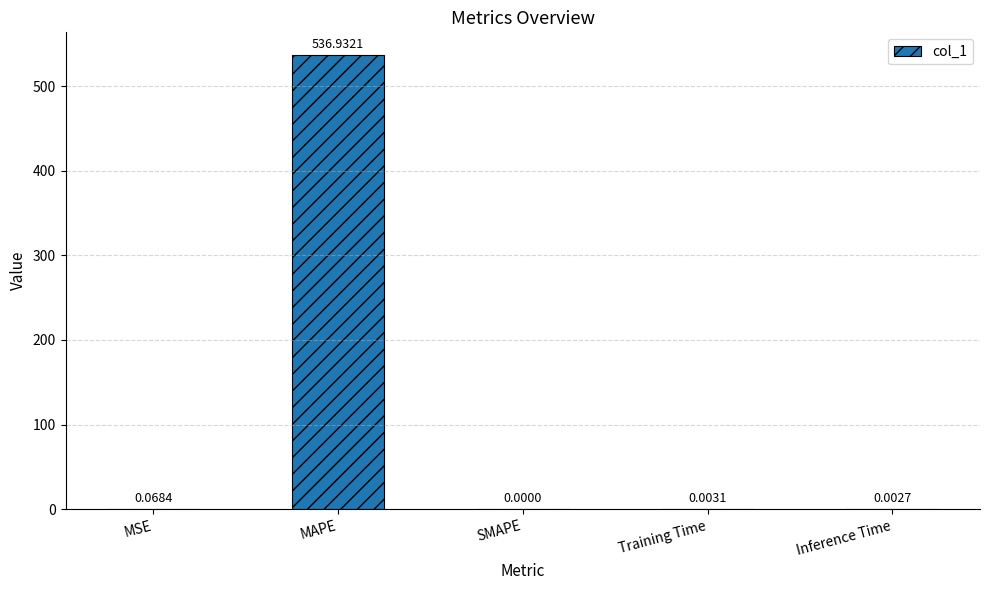

What is the sum of all values?

537.0